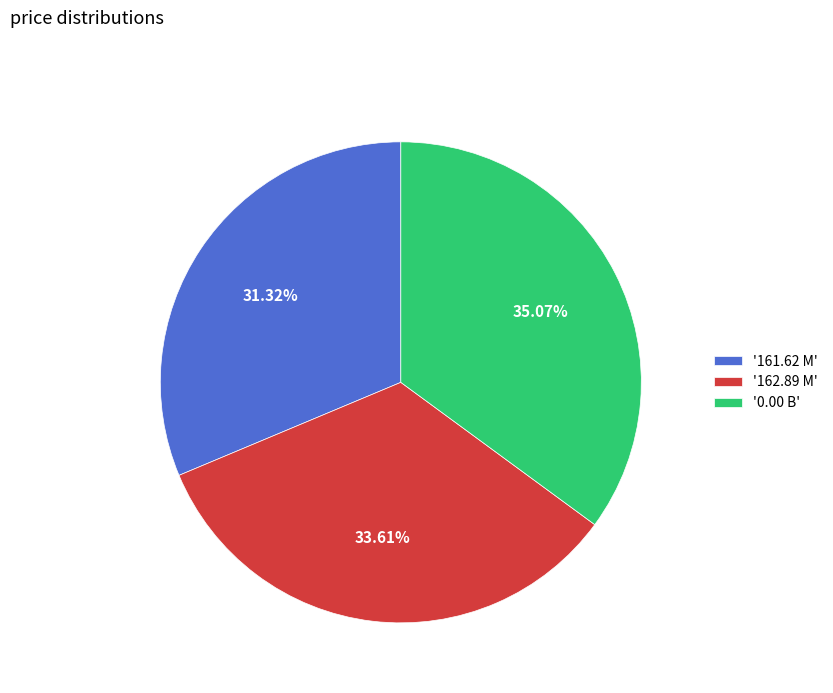

How many segments does this pie chart have?

3